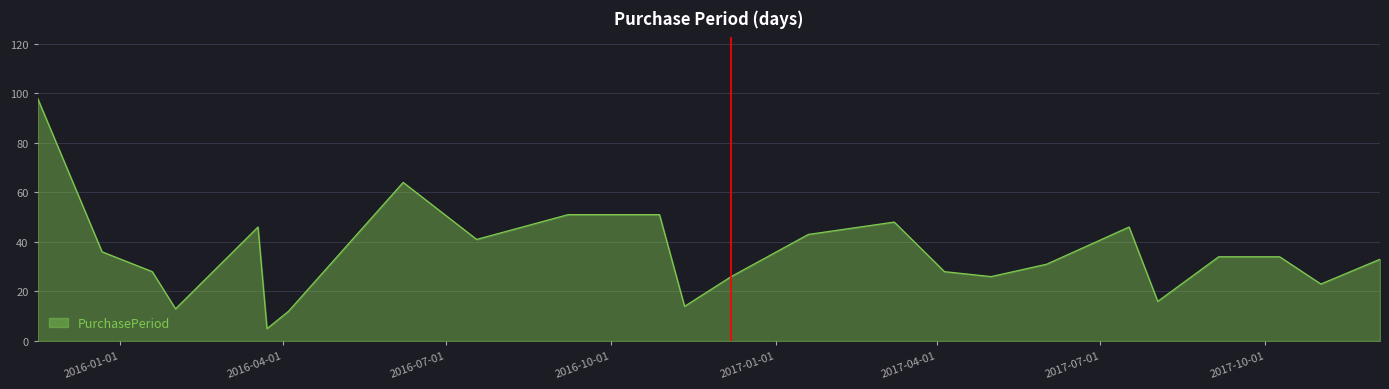

What is the smallest value displayed?

5